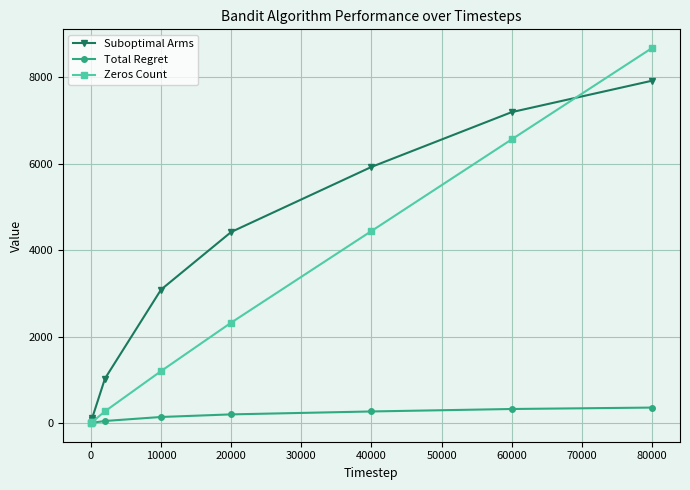

What is the highest value of the Zeros Count series?

8677.8